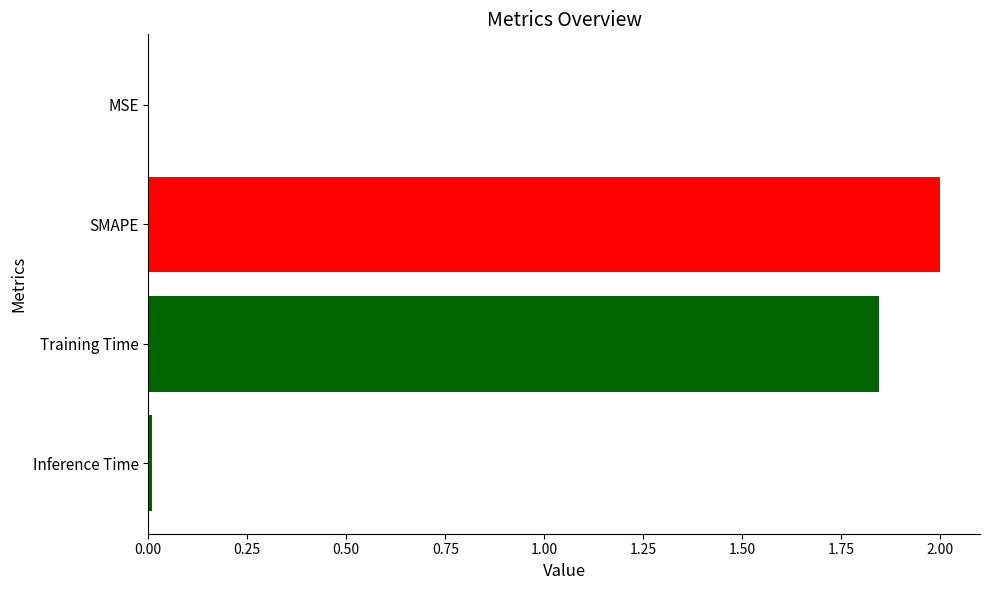

What is the average value?

1.0